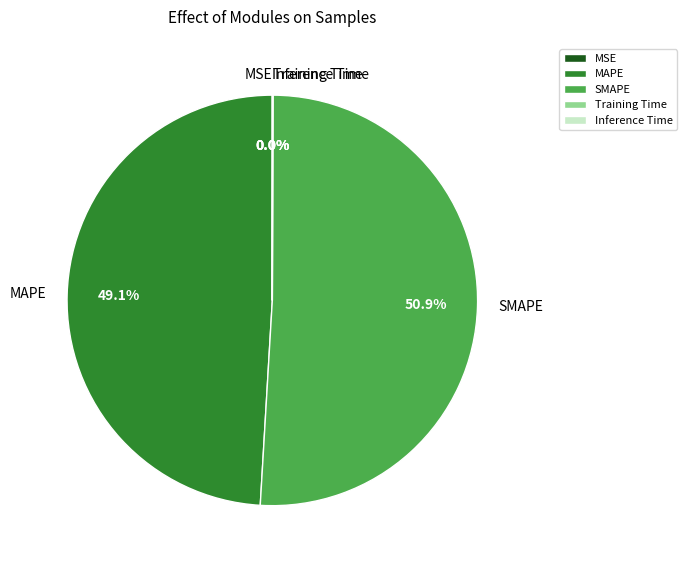

What is the largest slice in the pie chart?

SMAPE